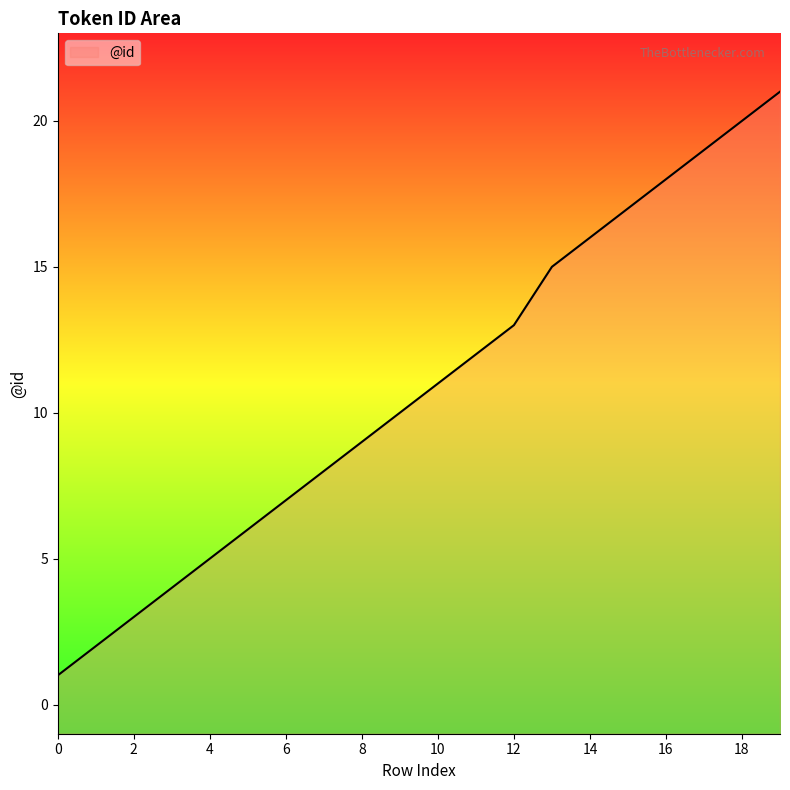

What is the change in value from 18 to 19?

+1